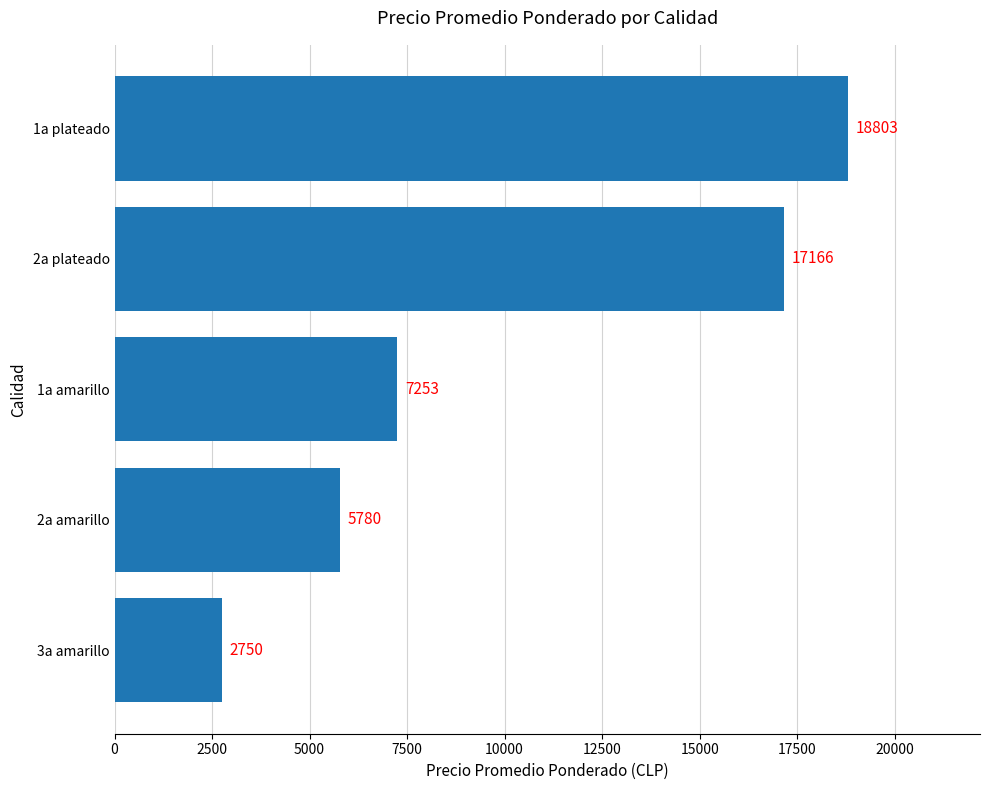

True or false: the data shows 10296 at 2a amarillo.

False